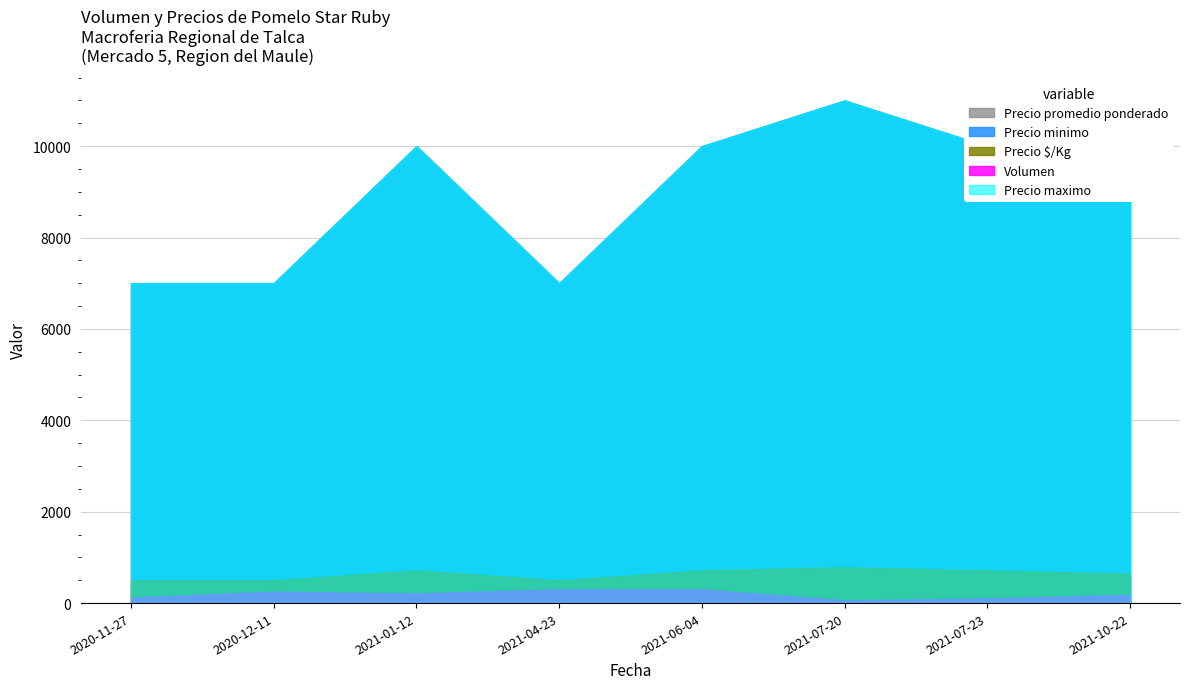

Does the chart have visible grid lines?

Yes